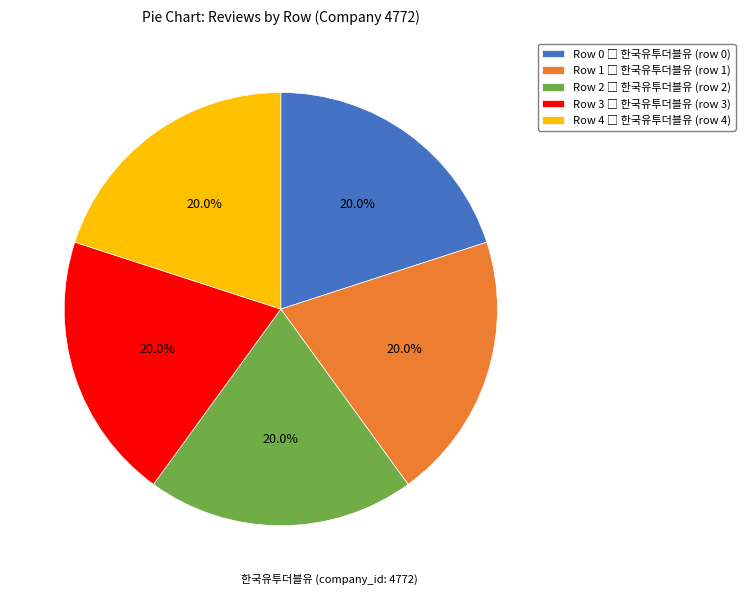

Is there a majority slice in this chart?

No